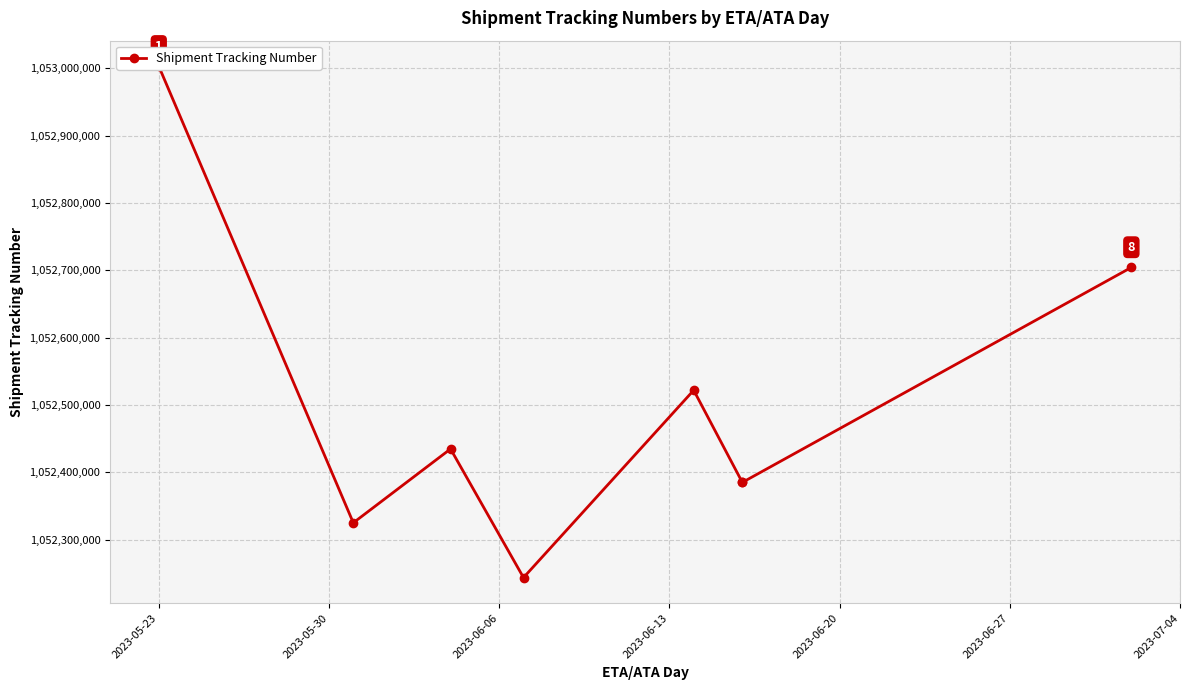

What is the sum of all values?

8420002924